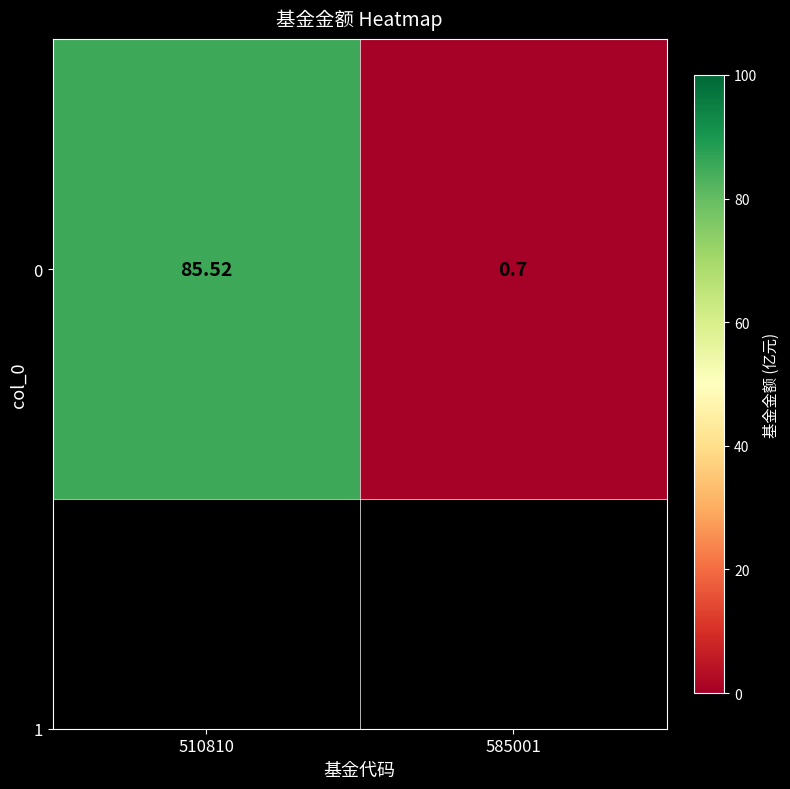

Reading left to right, what are all the values shown in this chart?

510810=85.5	585001=0.7